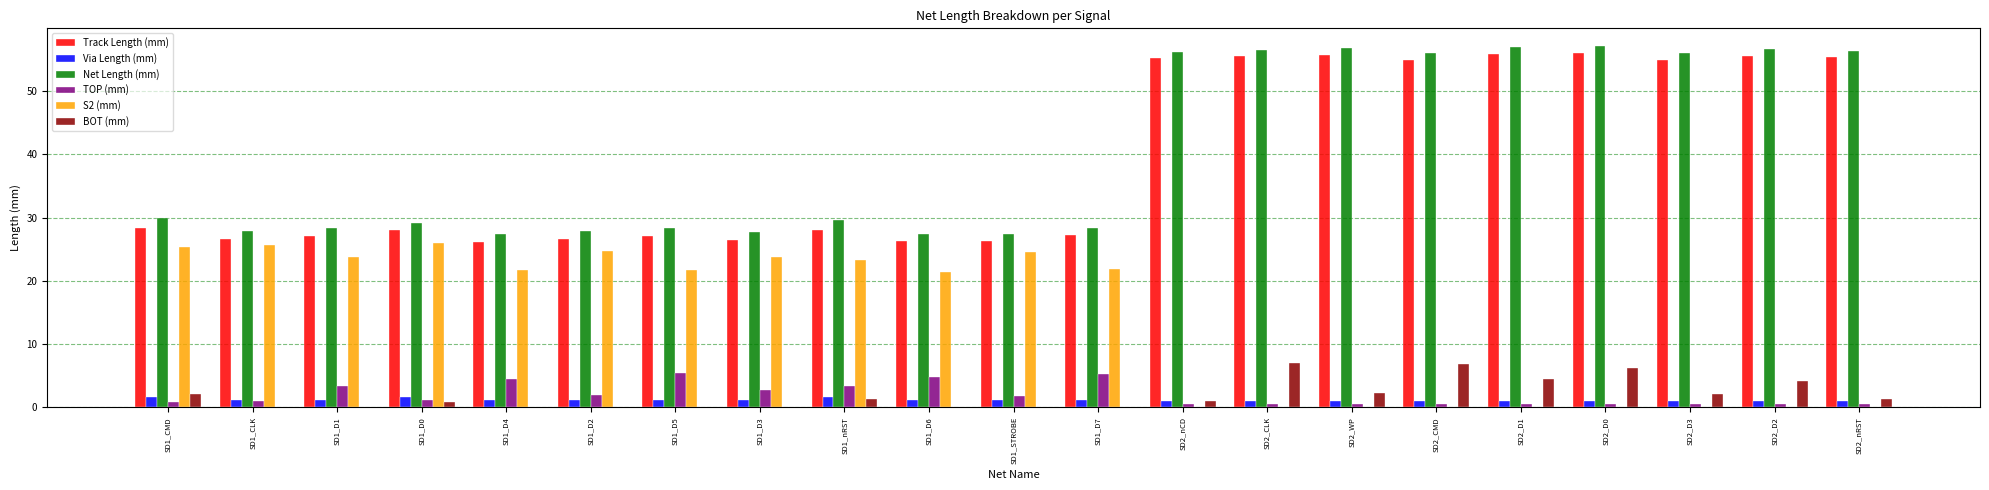

What is the greatest value displayed?

57.1